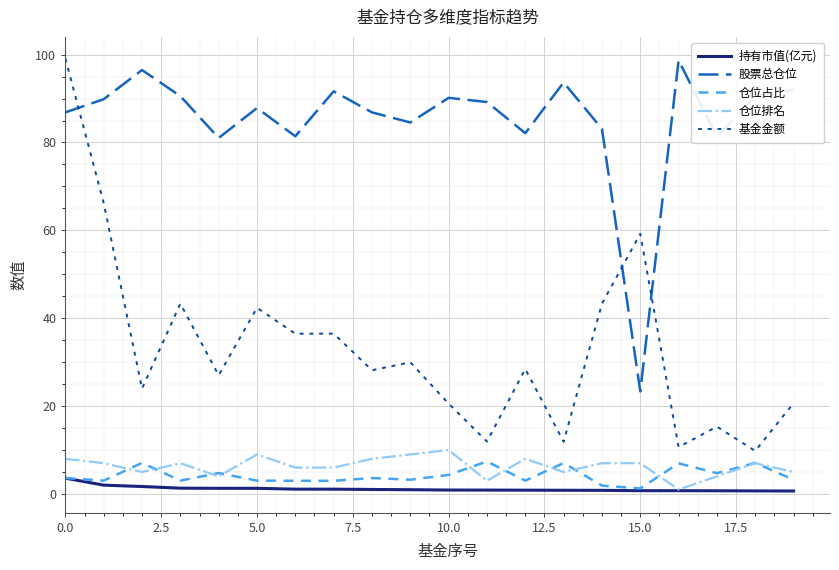

Which series has the largest total across all categories?

股票总仓位